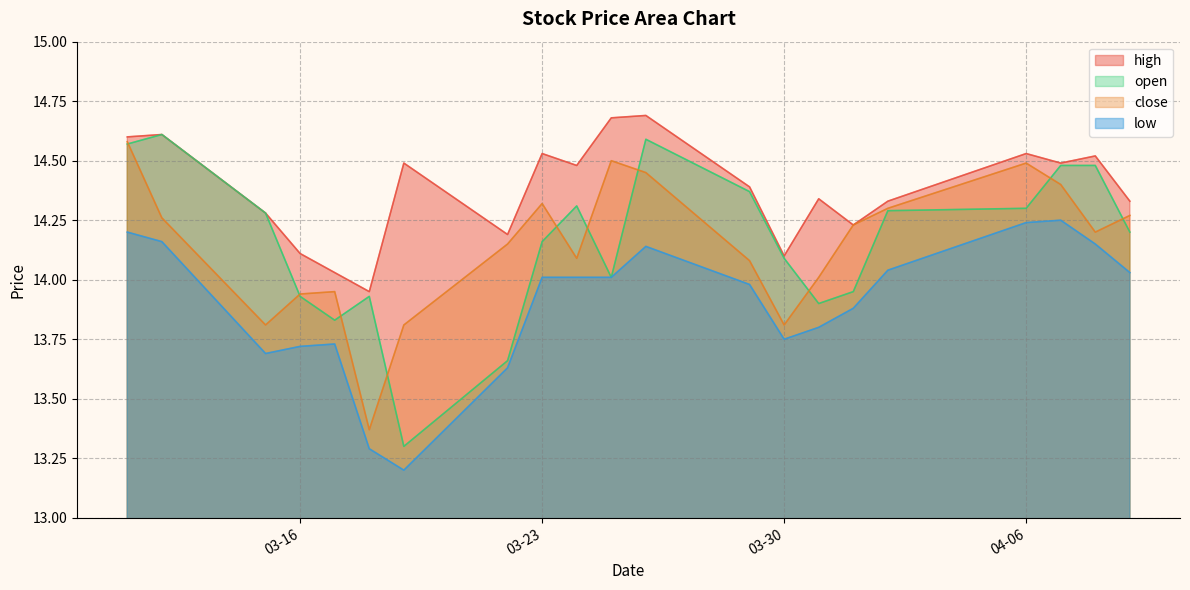

The high series shows 9.1 at 03-30. True or false?

False